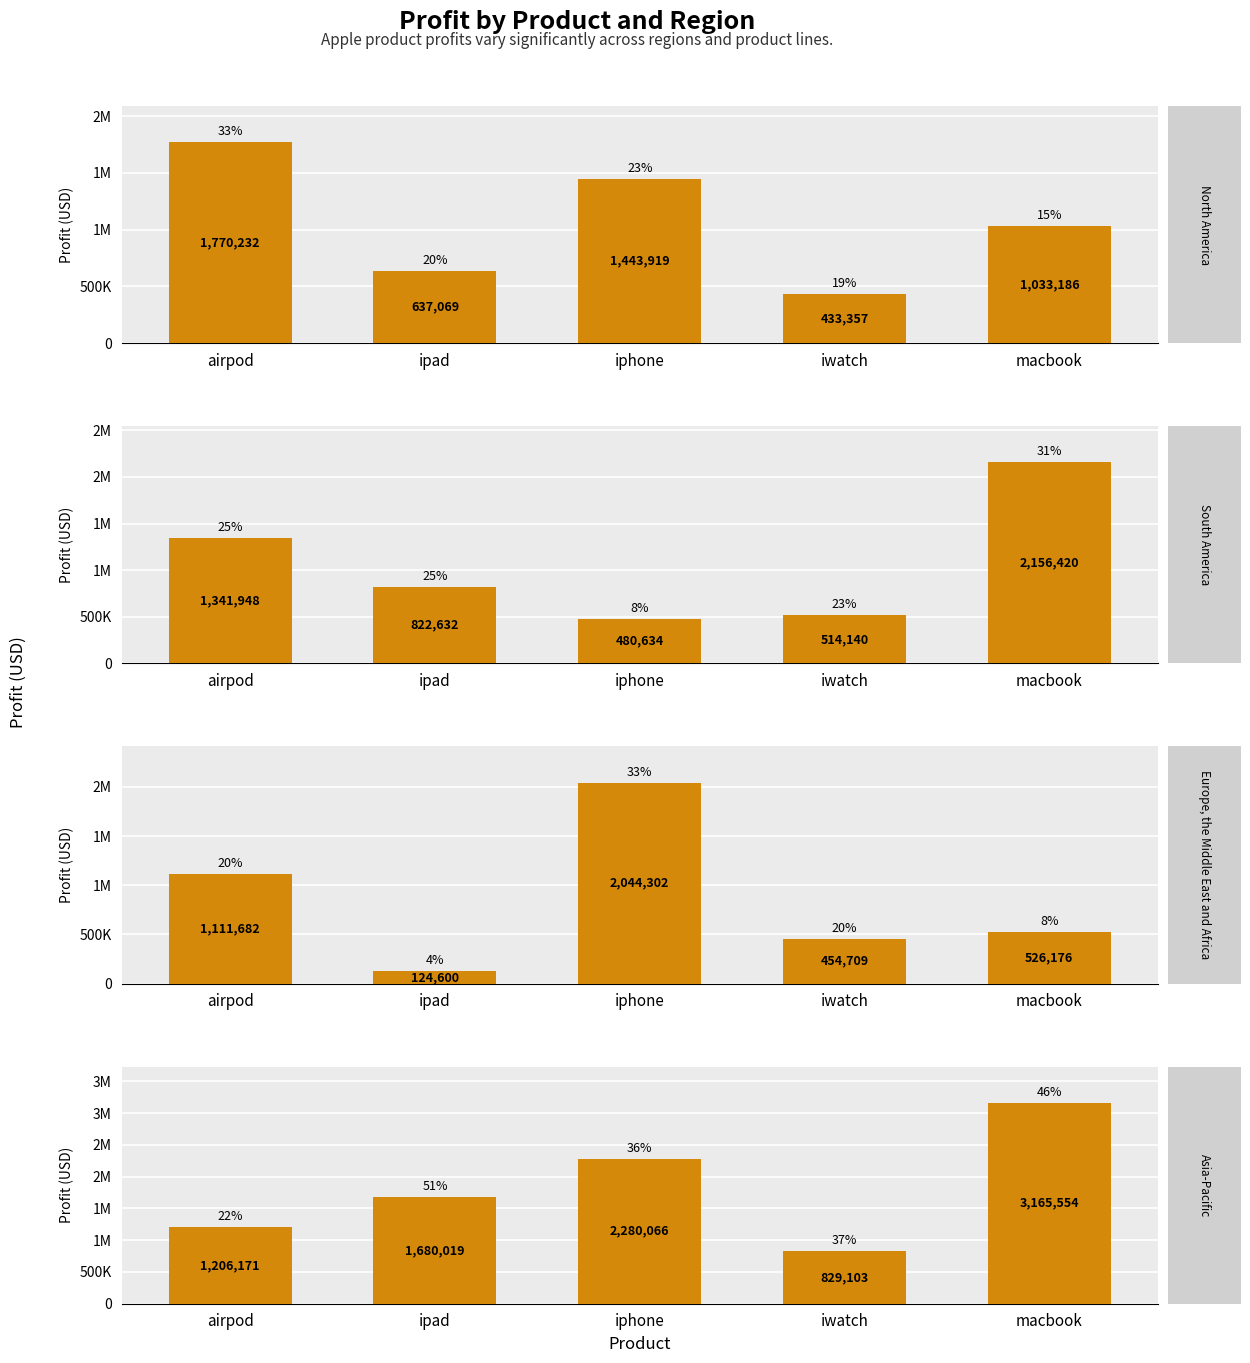

What is the label of the 1st bar from the right?

macbook